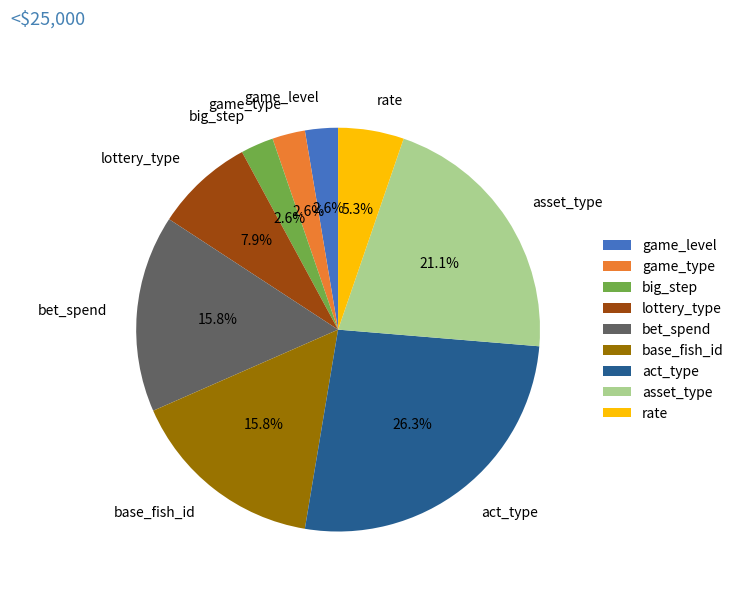

Is there a majority slice in this chart?

No